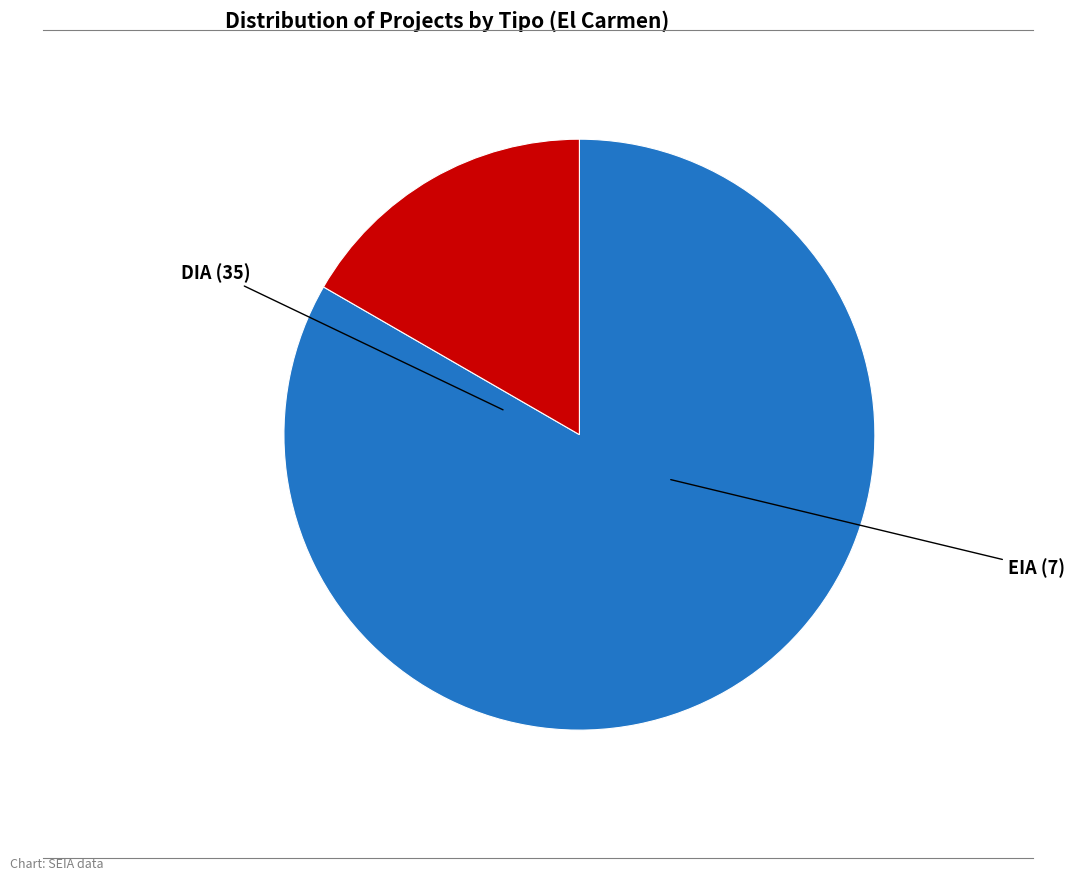

What percentage is the DIA slice, to the nearest percent?

83%